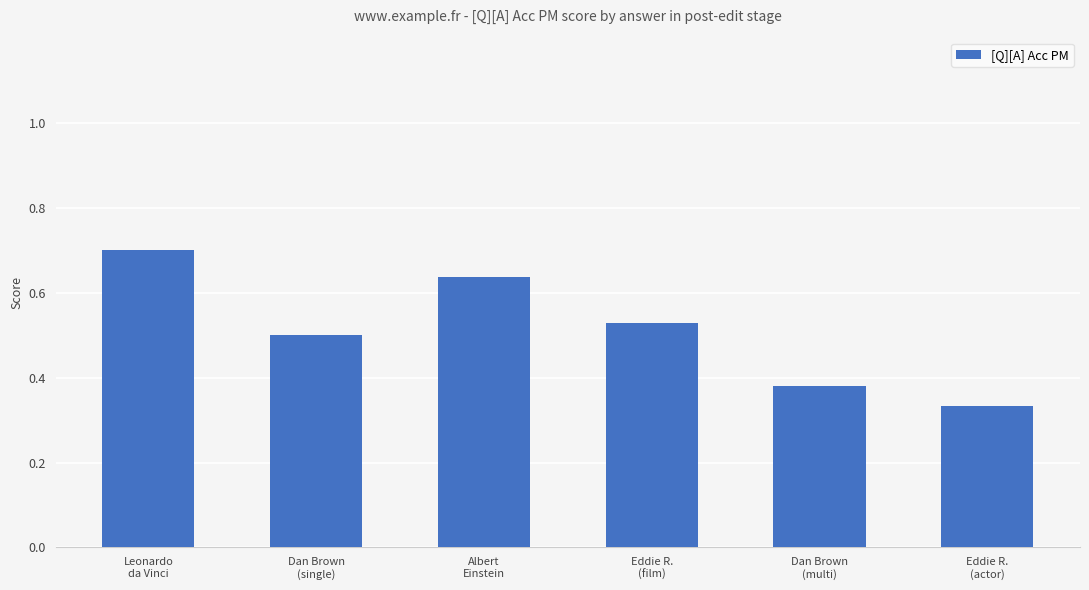

True or false: the data shows 0.8 at Dan Brown
(single).

False